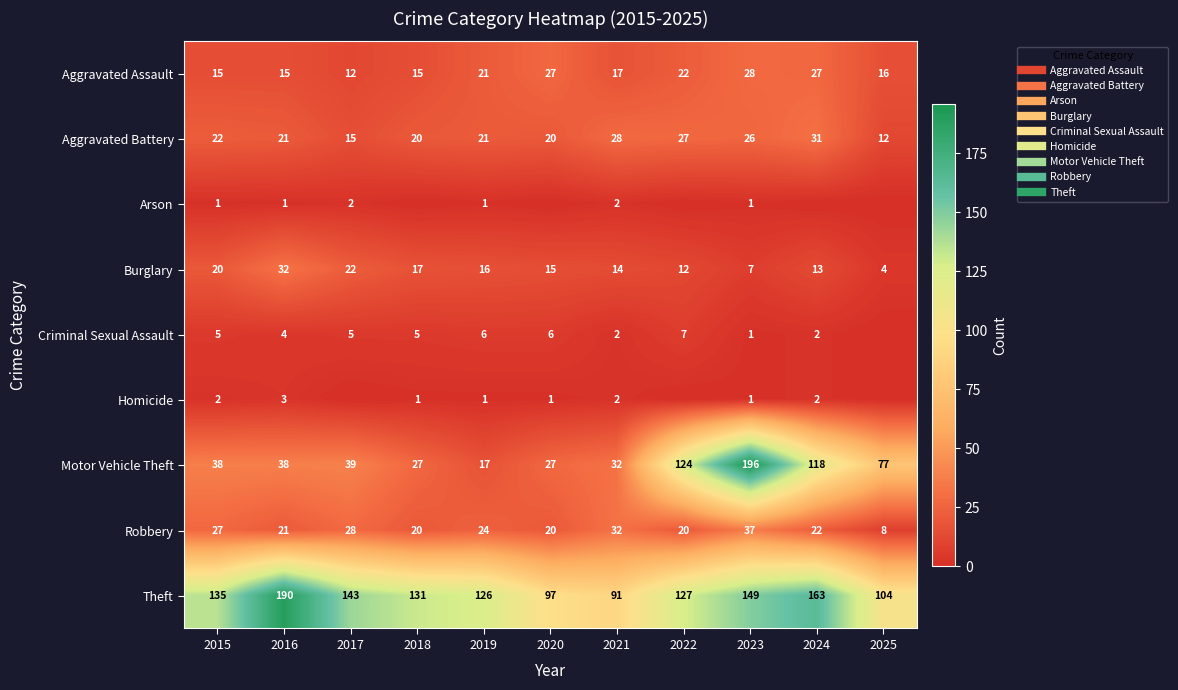

At which label does Criminal Sexual Assault first exceed 5?

2019